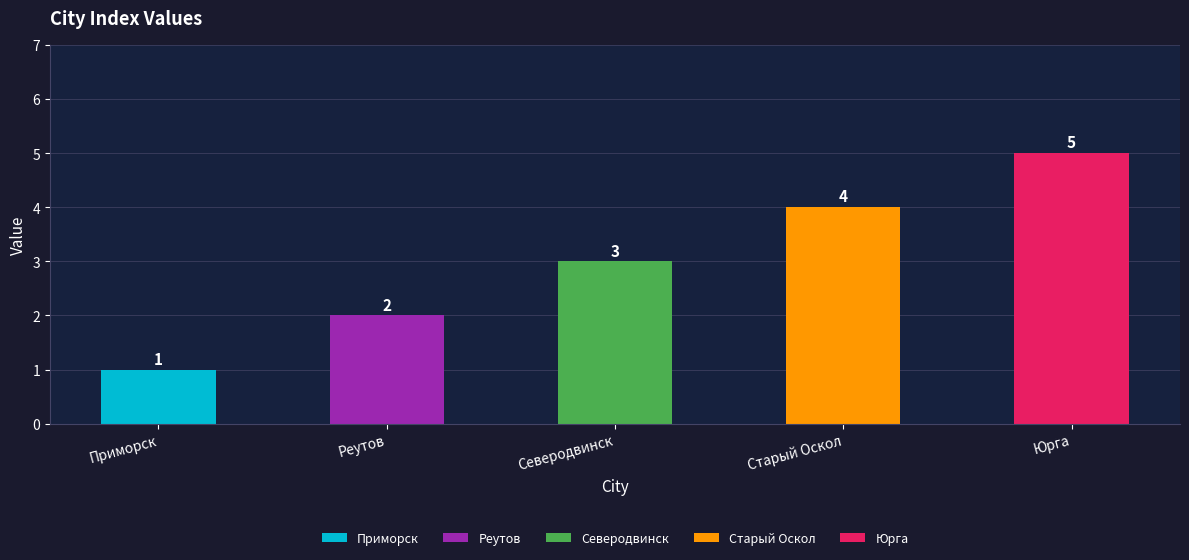

Reading left to right, transcribe all the data shown in this chart.

1	2	3	4	5